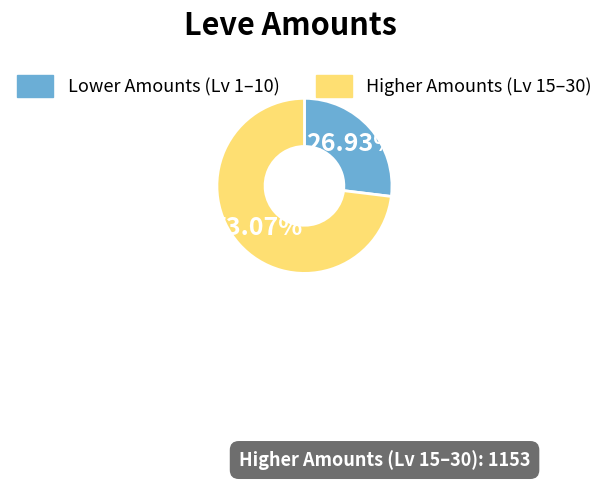

How many segments does this pie chart have?

2